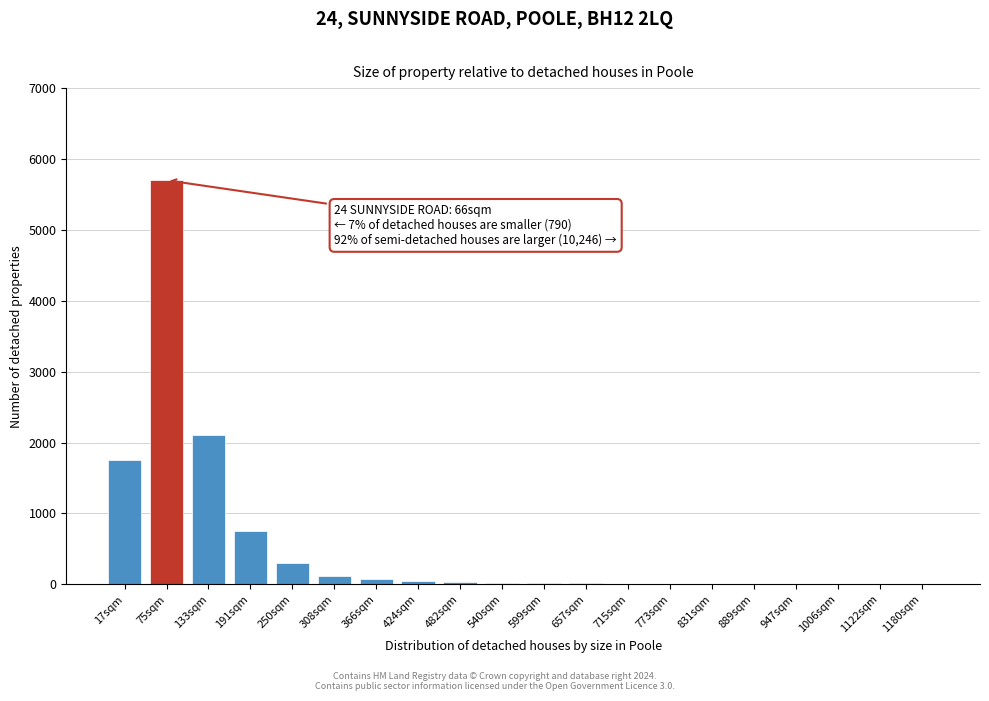

At which label is the value closest to 2851?

133sqm